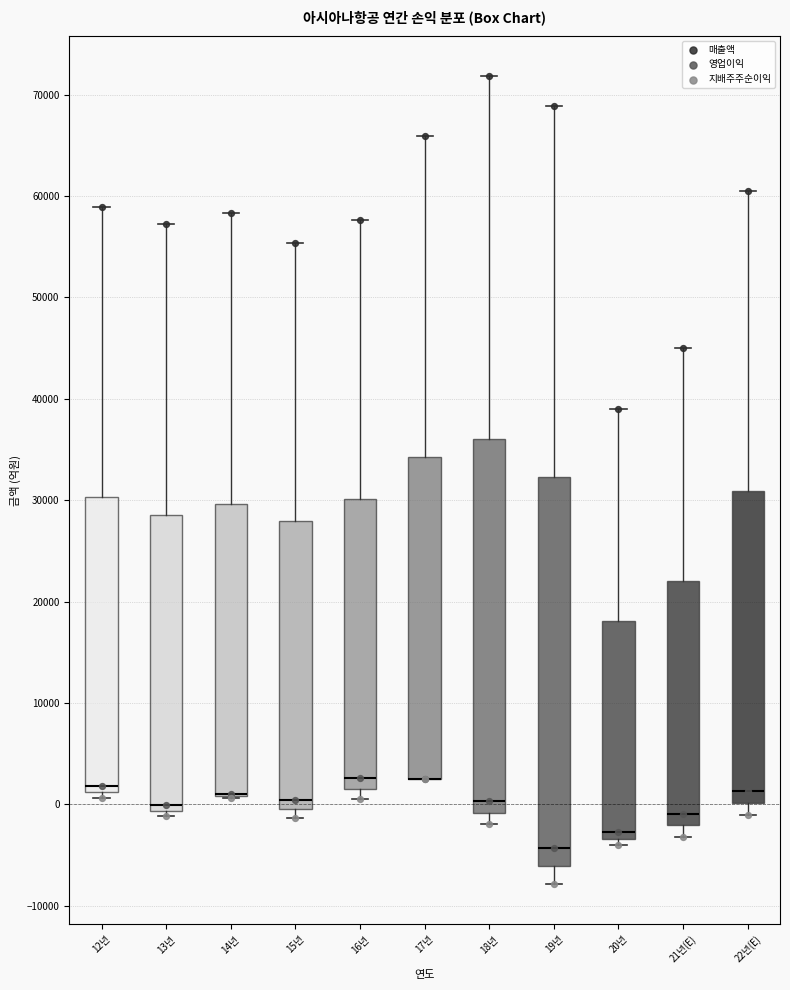

Which box is the tallest, from its lower edge to its upper edge?

19년